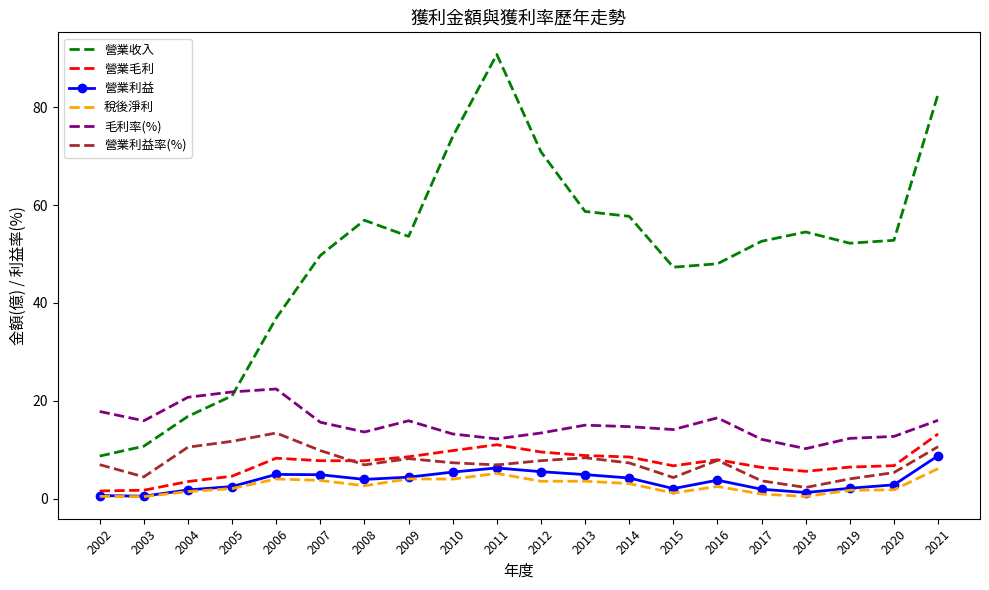

Is the value of 營業收入 at 2016 greater than the value of 稅後淨利 at 2016?

Yes